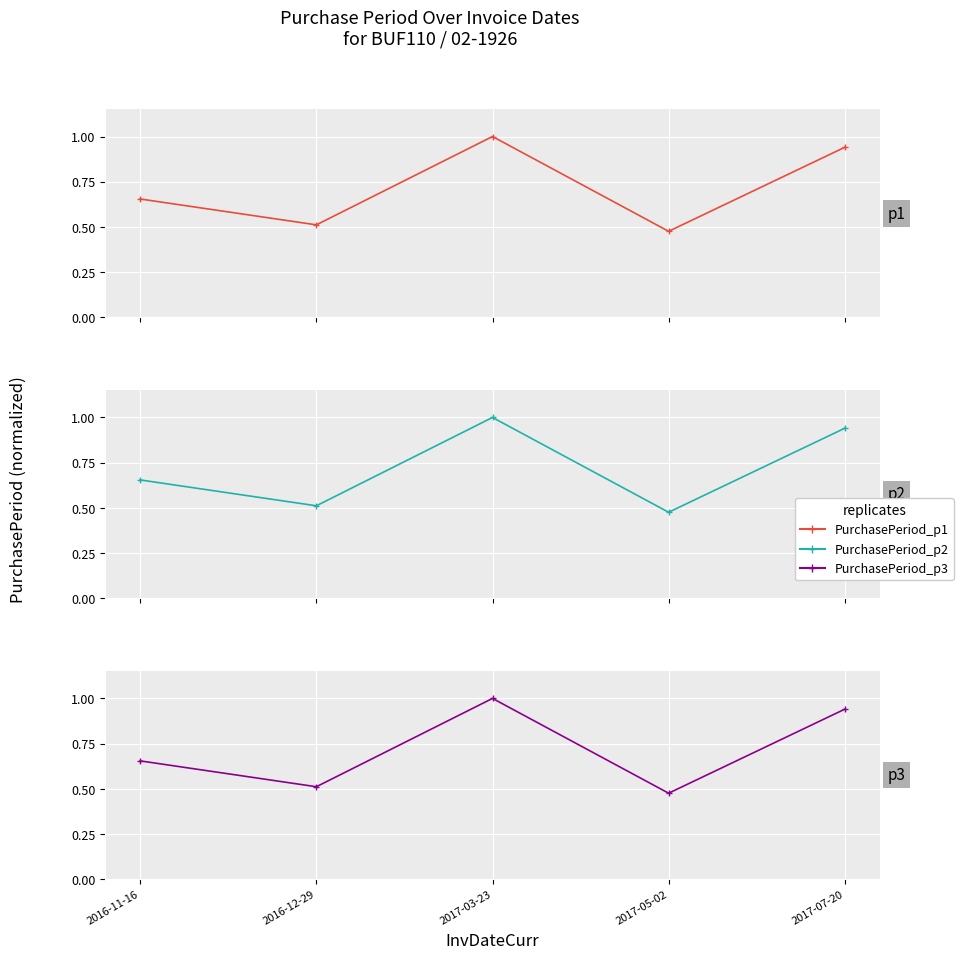

What position from the left is 2016-12-29?

2